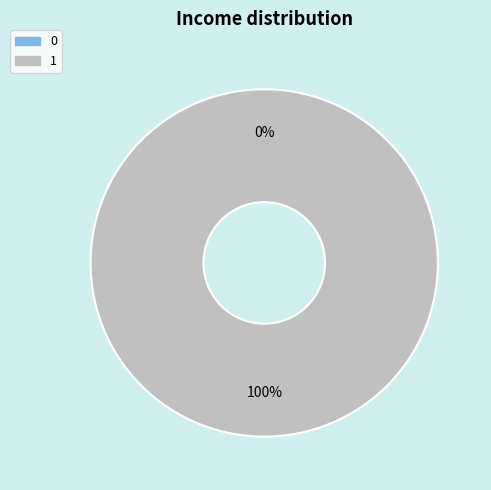

Does 1 represent more than half of the total?

Yes